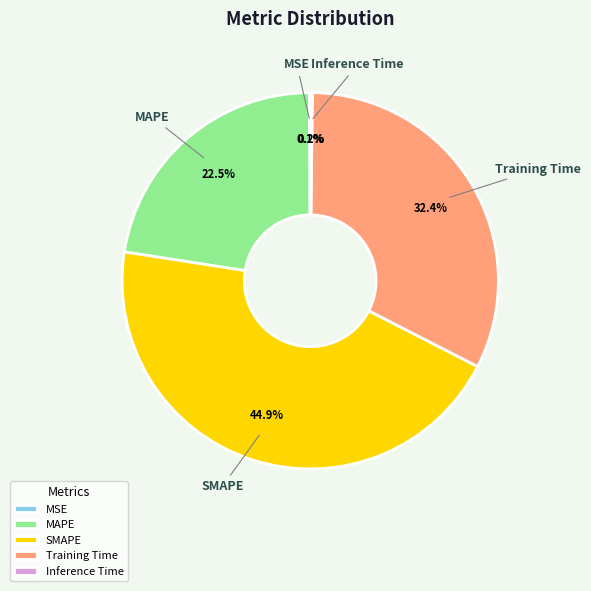

Do MAPE and SMAPE together represent more than half of the pie?

Yes